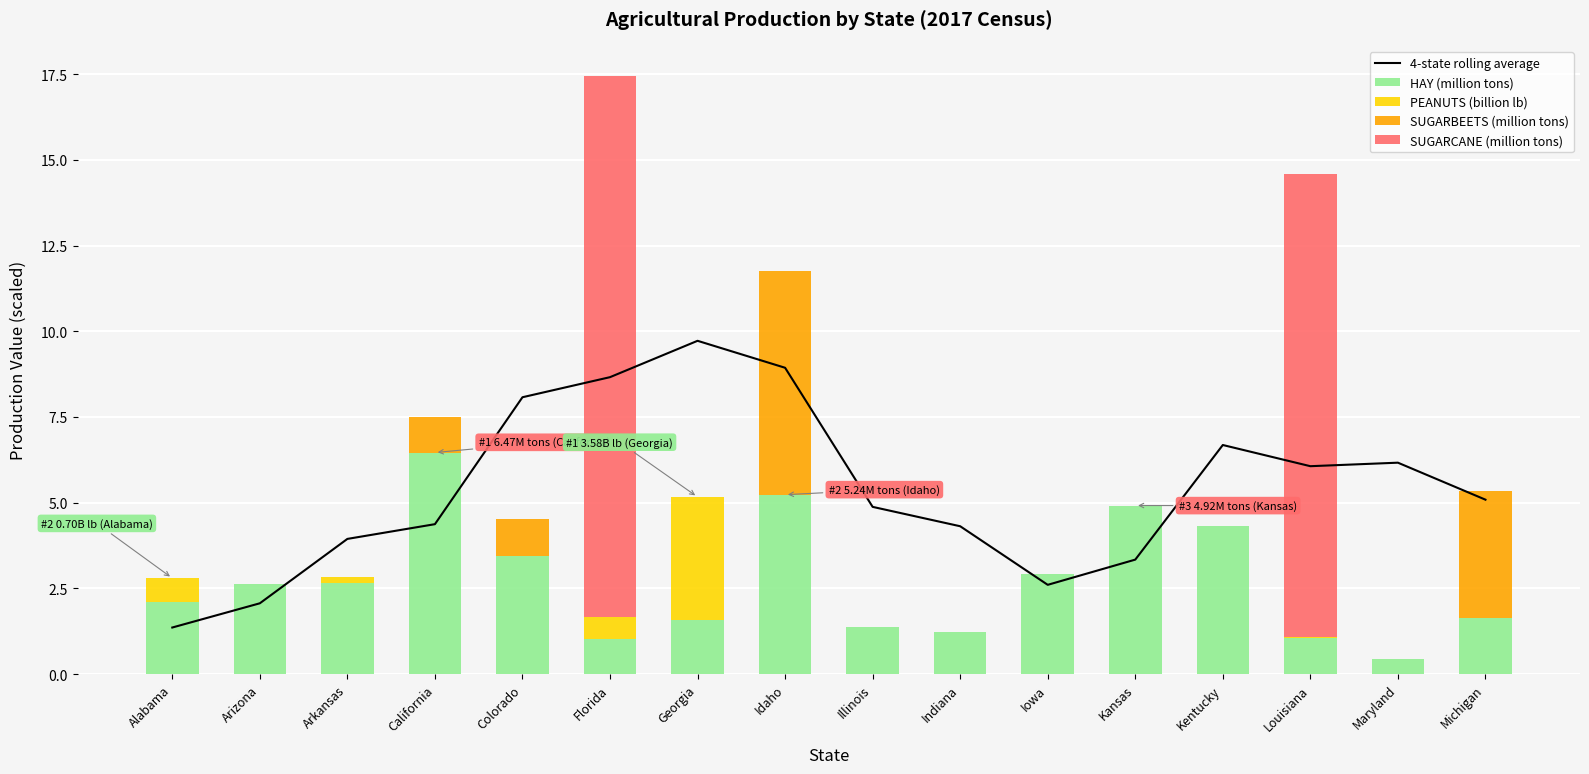

What is the highest value of the SUGARCANE (million tons) series?

15.8